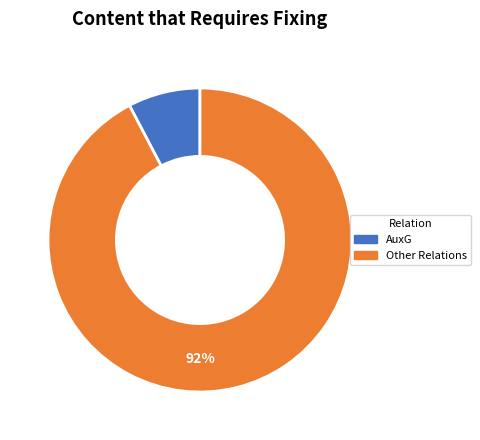

How many segments does this pie chart have?

2